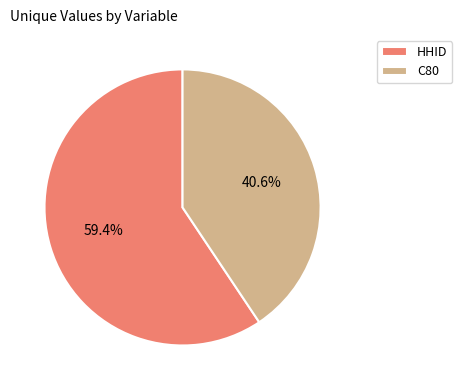

Approximately how many times larger is the value at C80 compared to HHID?

0.7